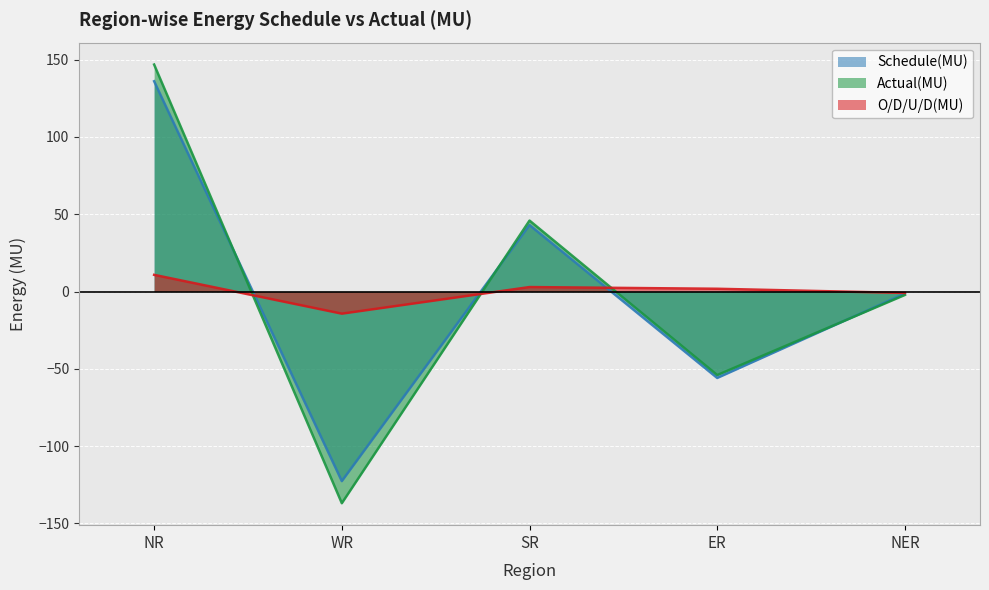

How many series are shown in this chart?

3